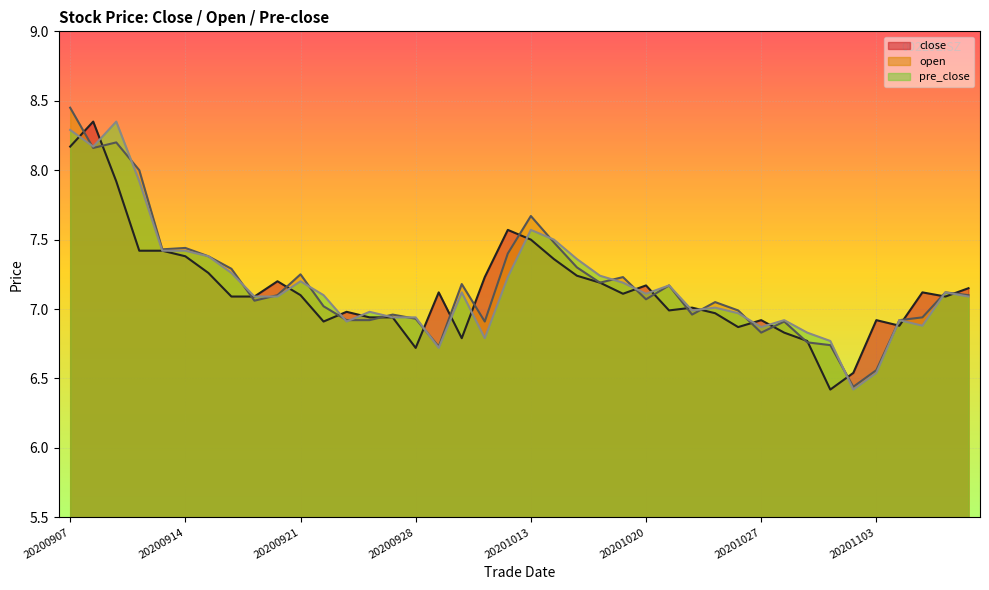

What is the value of the pre_close point at the 20th from the left?

7.2